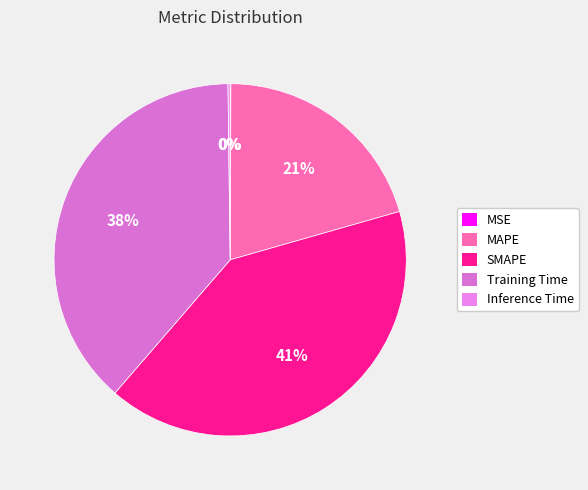

To the nearest percent, what is the average slice percentage?

20%